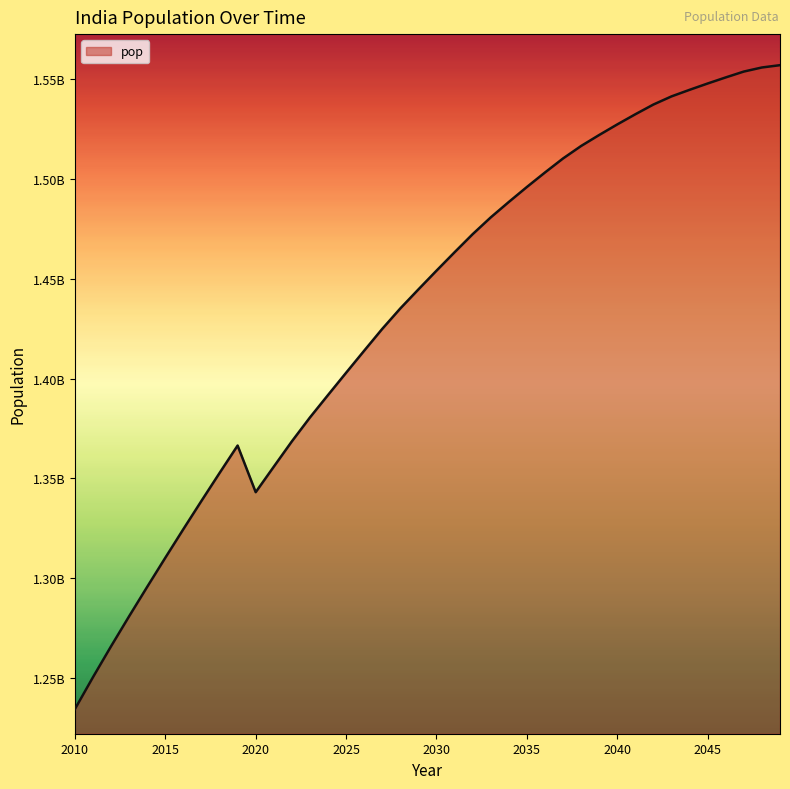

Does the chart have visible grid lines?

No